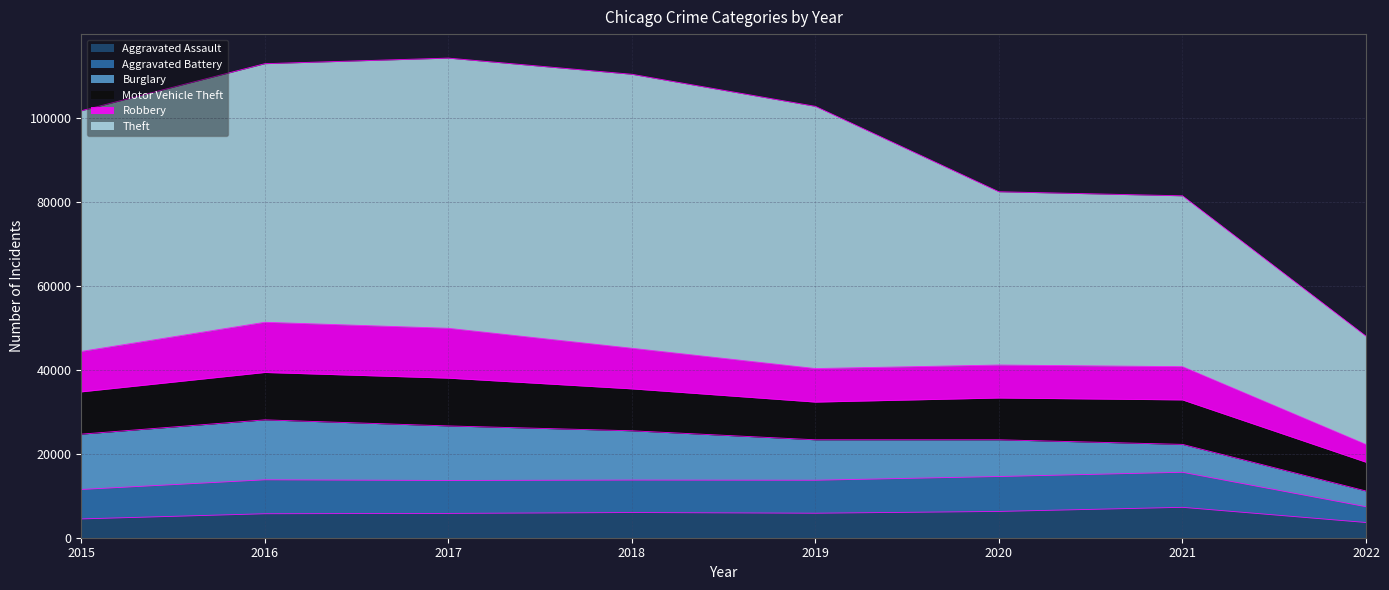

What is the value of the Burglary point at the 7th from the left?

6652